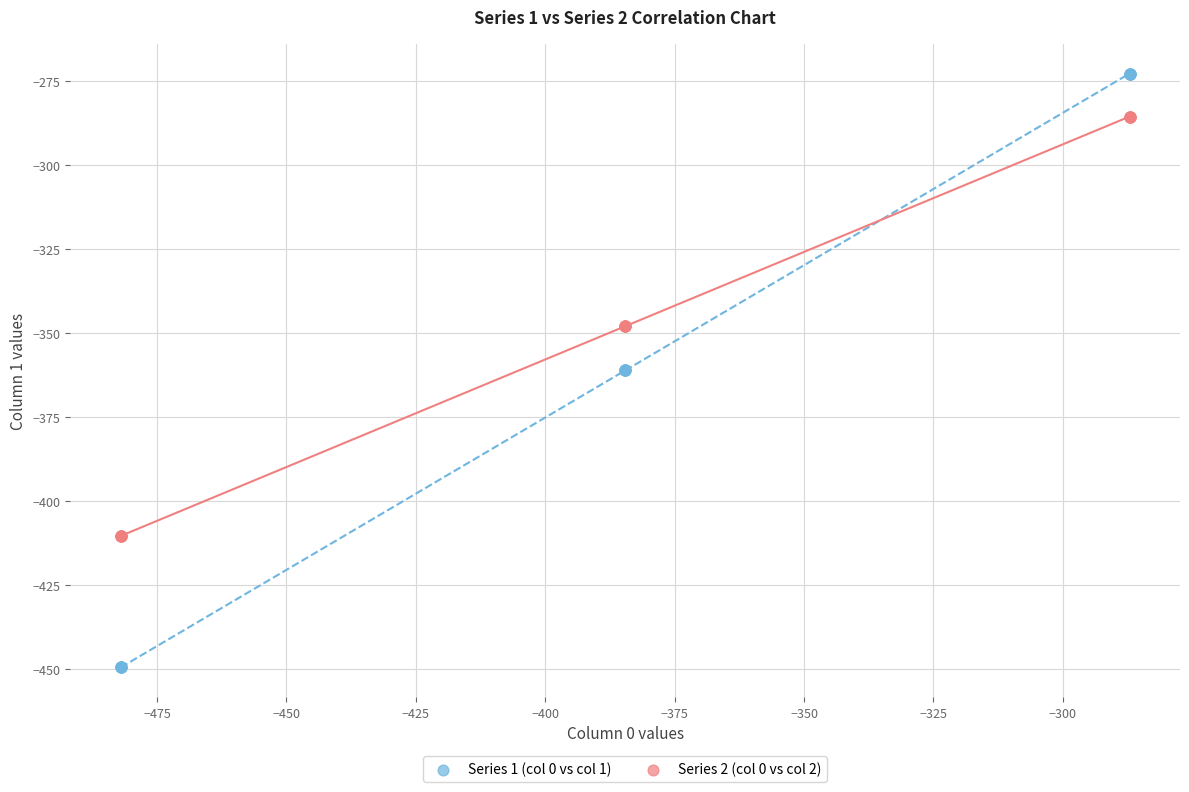

Which series reaches the maximum Y coordinate?

Series 1 (col 0 vs col 1)